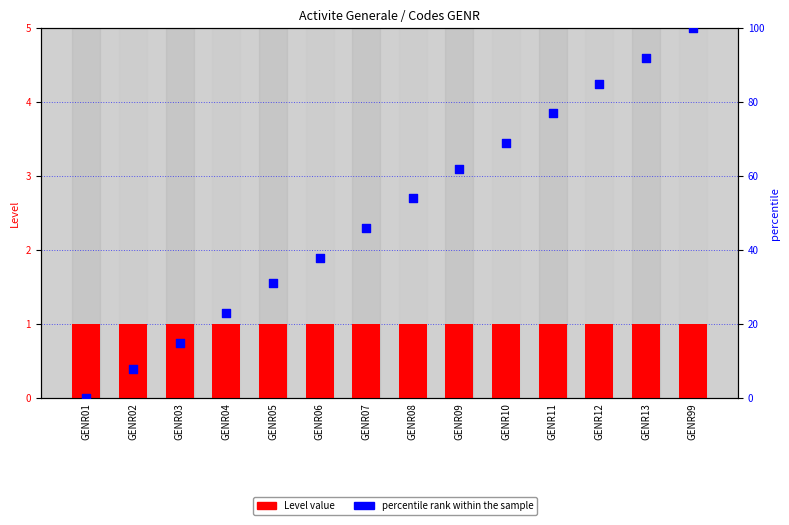

Which series has the largest Y range (max minus min)?

percentile rank within the sample